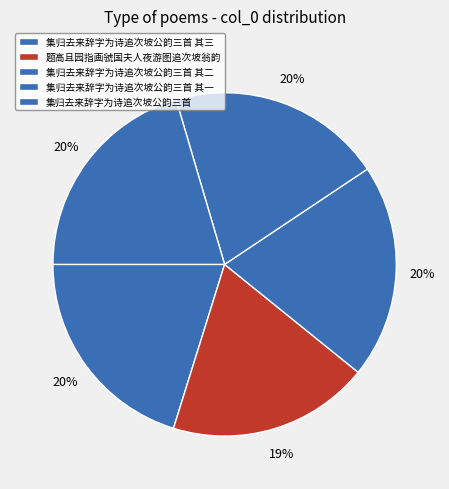

How many segments does this pie chart have?

5